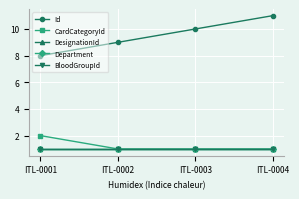

Rank the categories by Department value from highest to lowest.

ITL-0001, ITL-0002, ITL-0003, ITL-0004